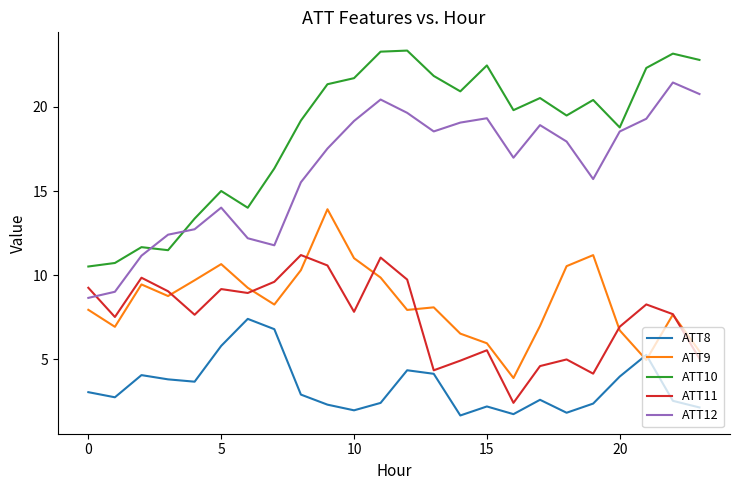

What is the difference between the maximum and minimum values in the ATT8 series?

5.7